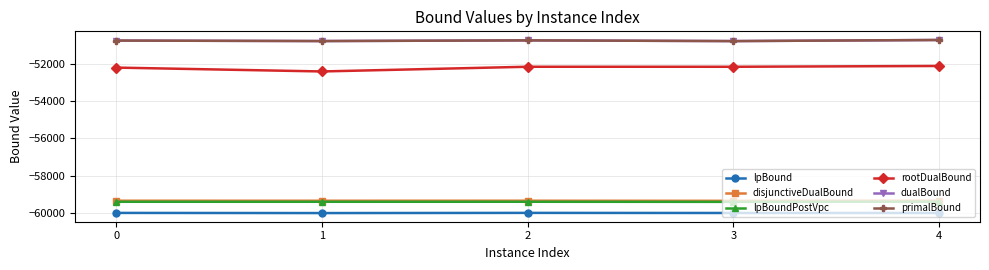

Does the chart have visible grid lines?

Yes